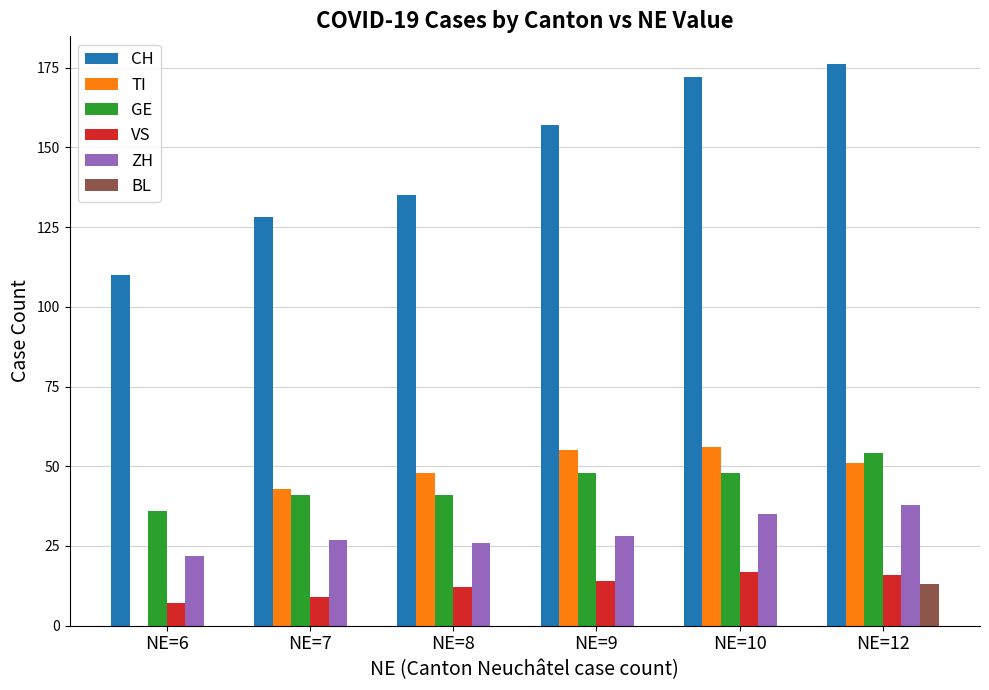

What is the spread (max minus min) of values at NE=9?

157